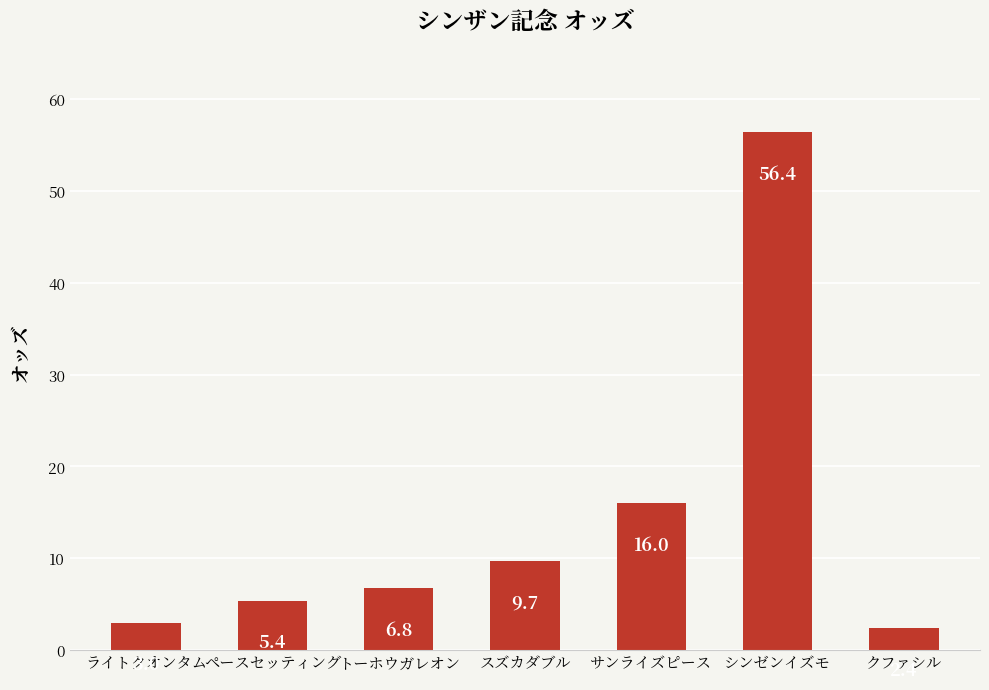

Is it true that the value at トーホウガレオン is 11.7?

False